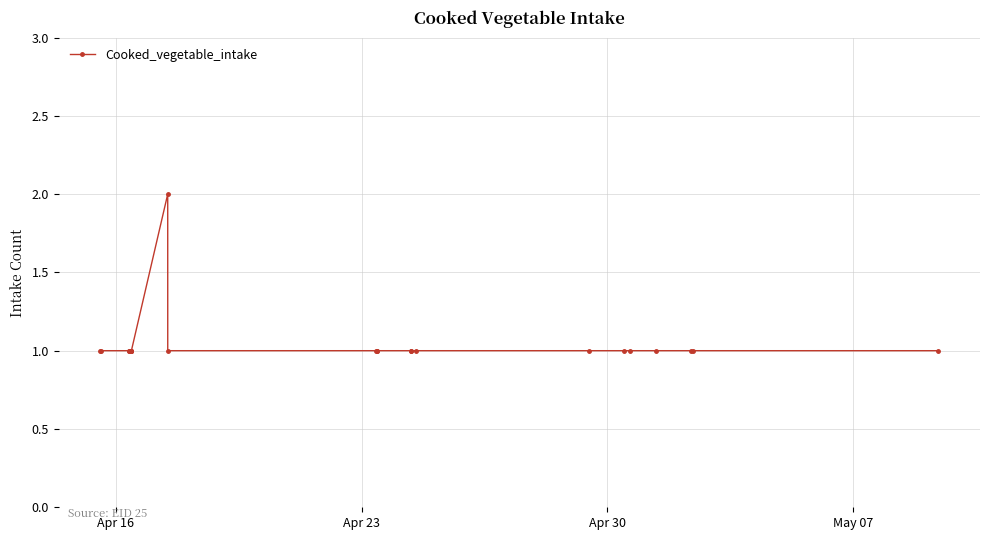

What is the sum of all values?

25